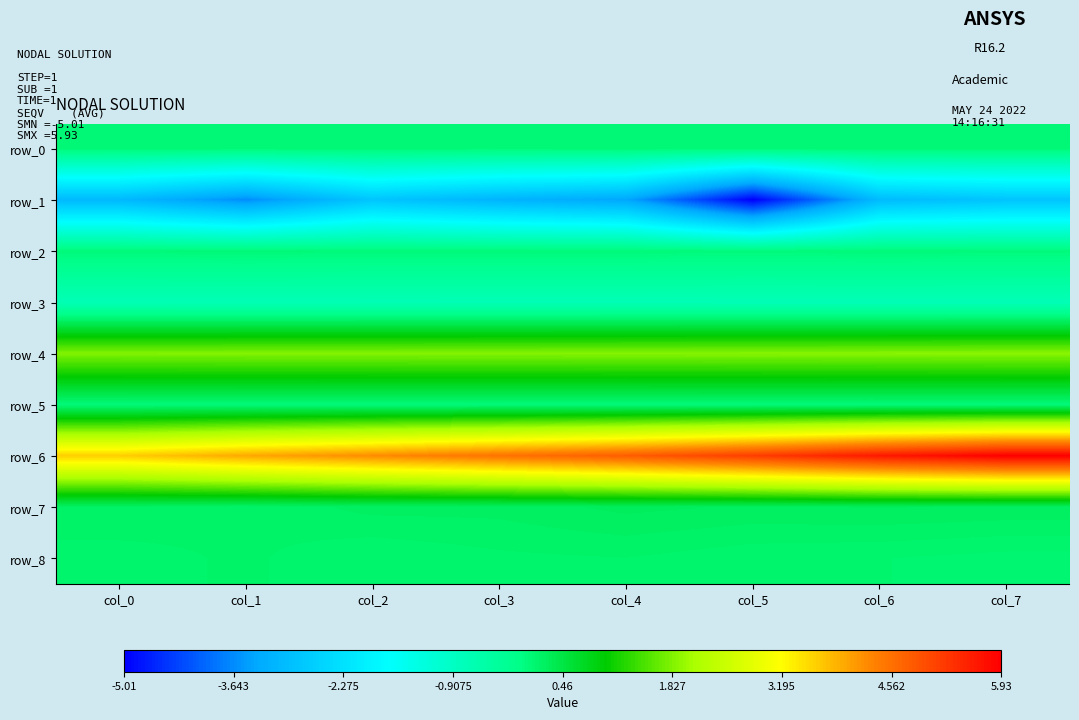

At how many categories does at least one series exceed 0?

8